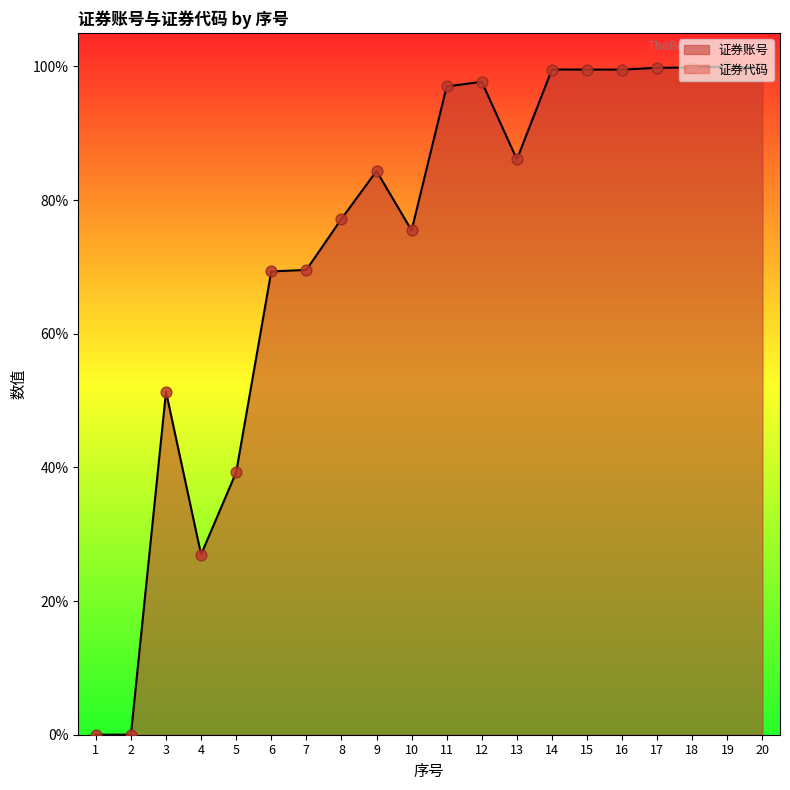

What is the ratio of the value at 5 to the value at 15?

0.4